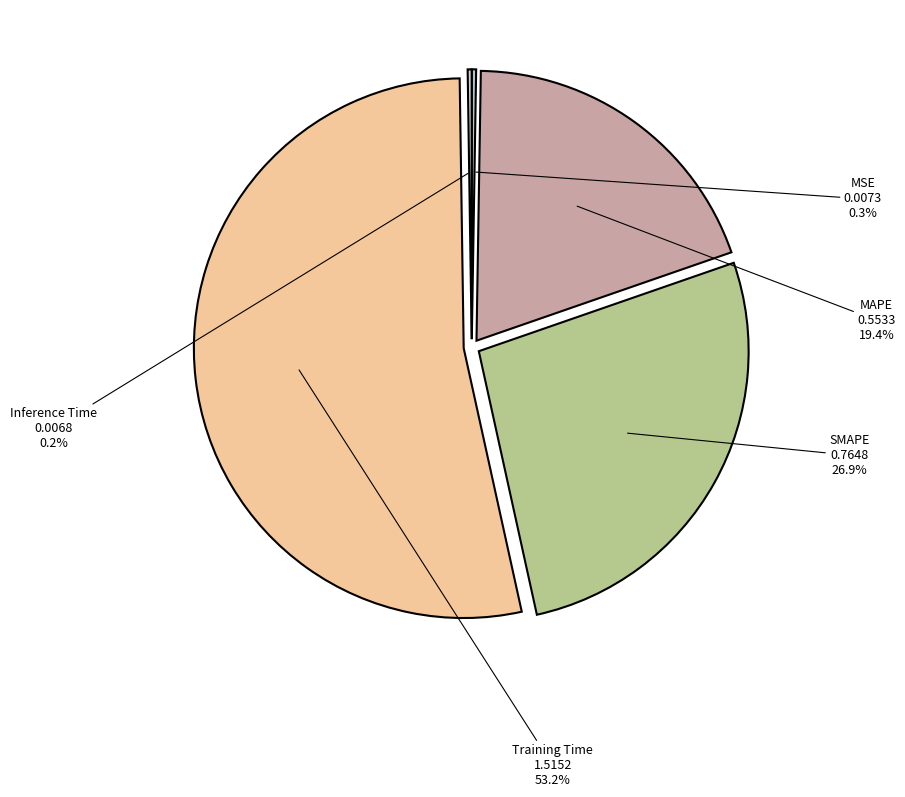

Which category has the biggest portion of the pie?

Training Time